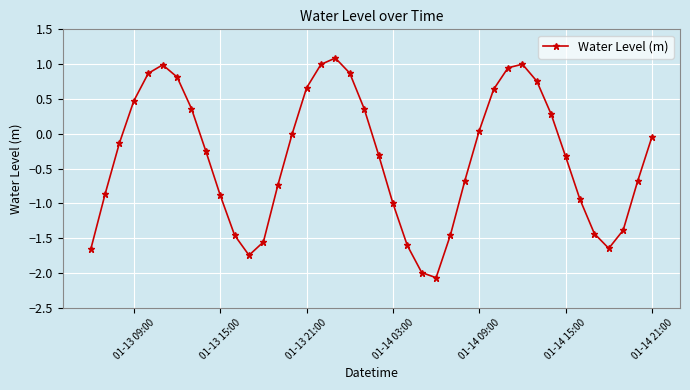

Does the chart have visible grid lines?

Yes